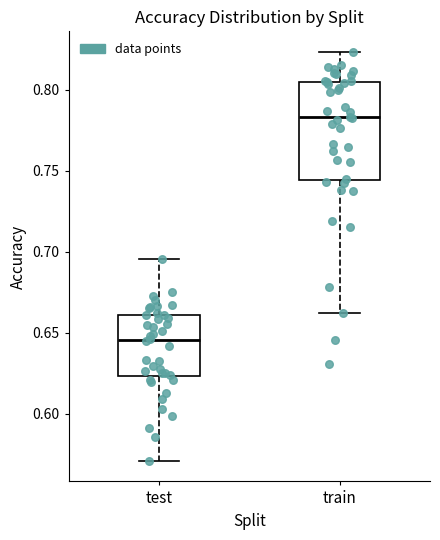

Which box's median line is the lowest?

test